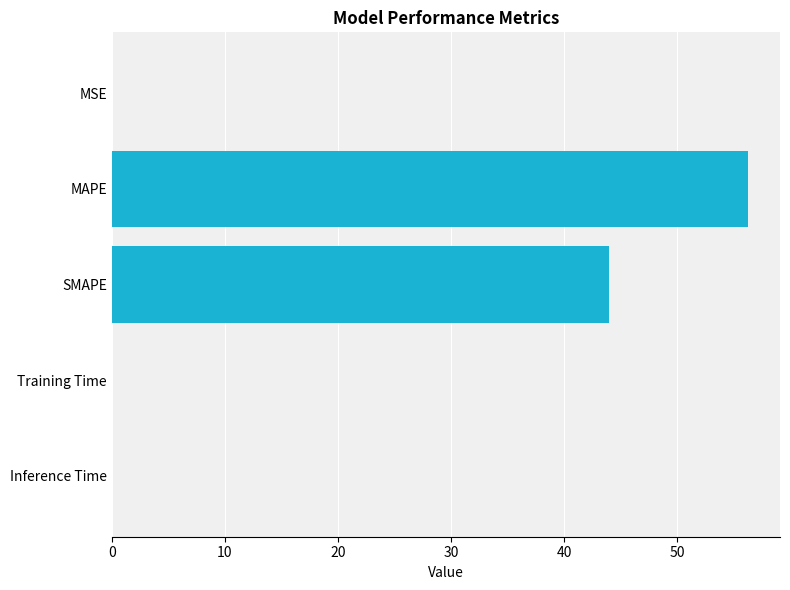

What is the change in value from MAPE to SMAPE?

-12.3